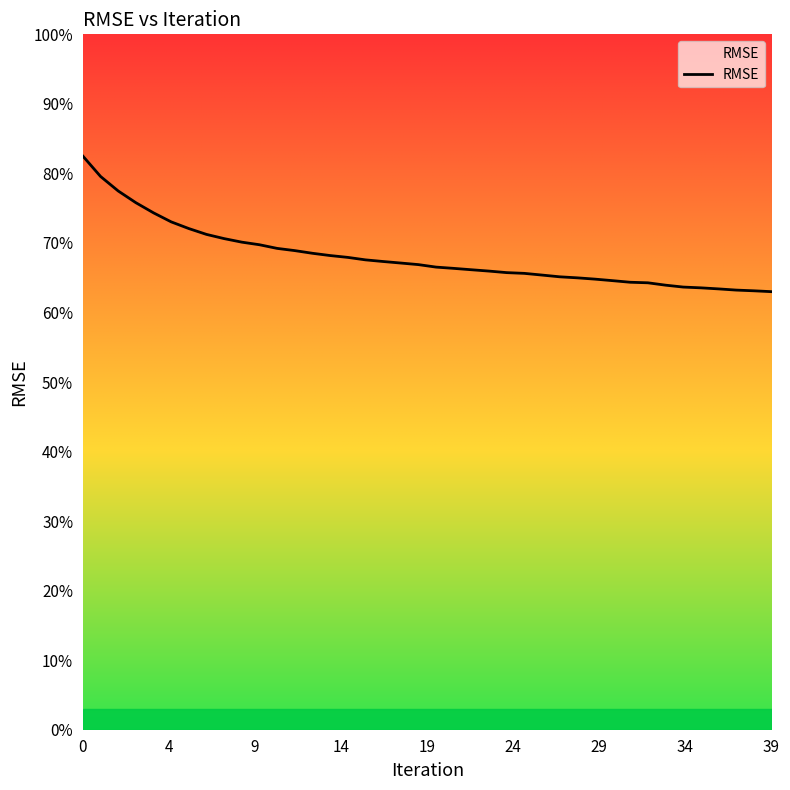

What is the maximum value shown in the chart?

0.8